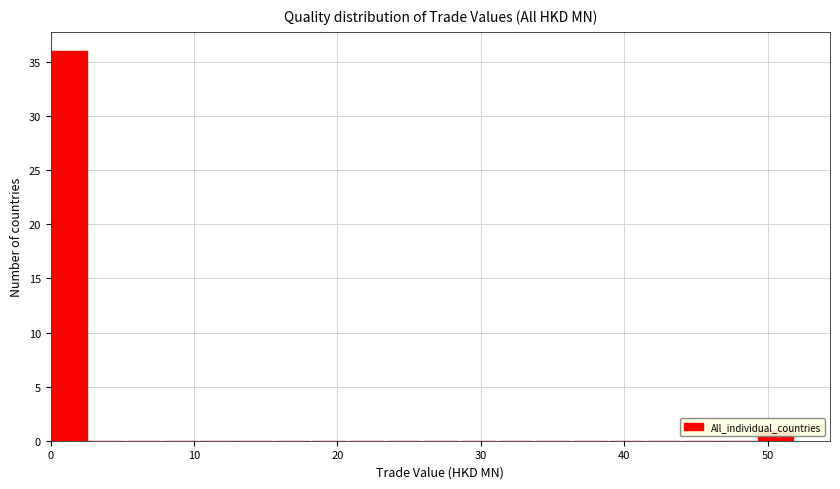

Around what value on the x-axis is the tallest bar? Give the approximate position of its centre, as read against the axis.

1